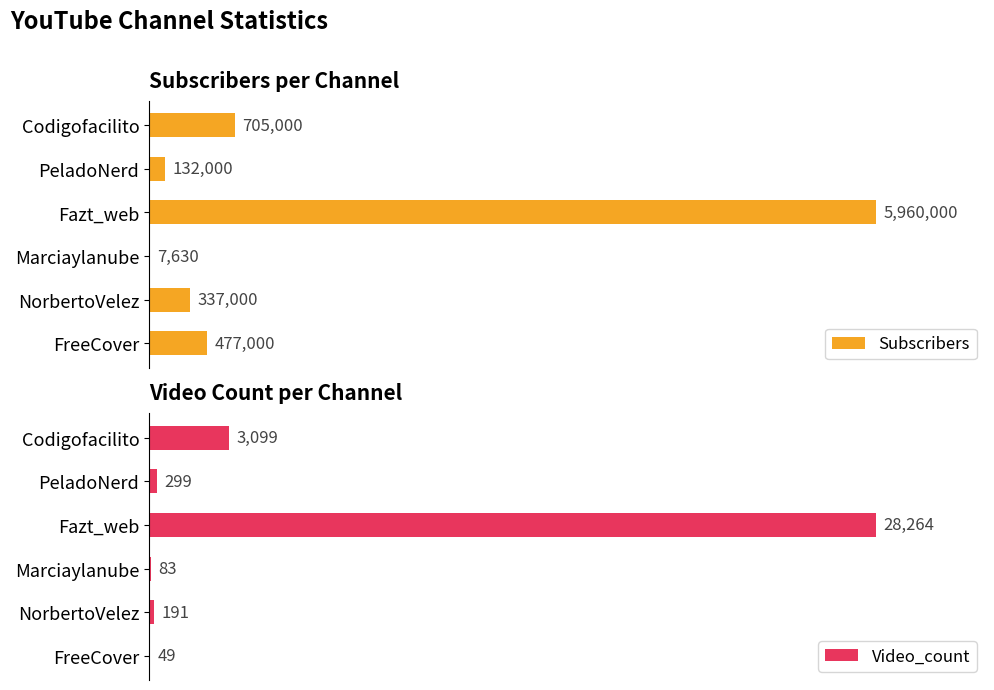

Which category has the highest value in the Video_count series?

Fazt_web